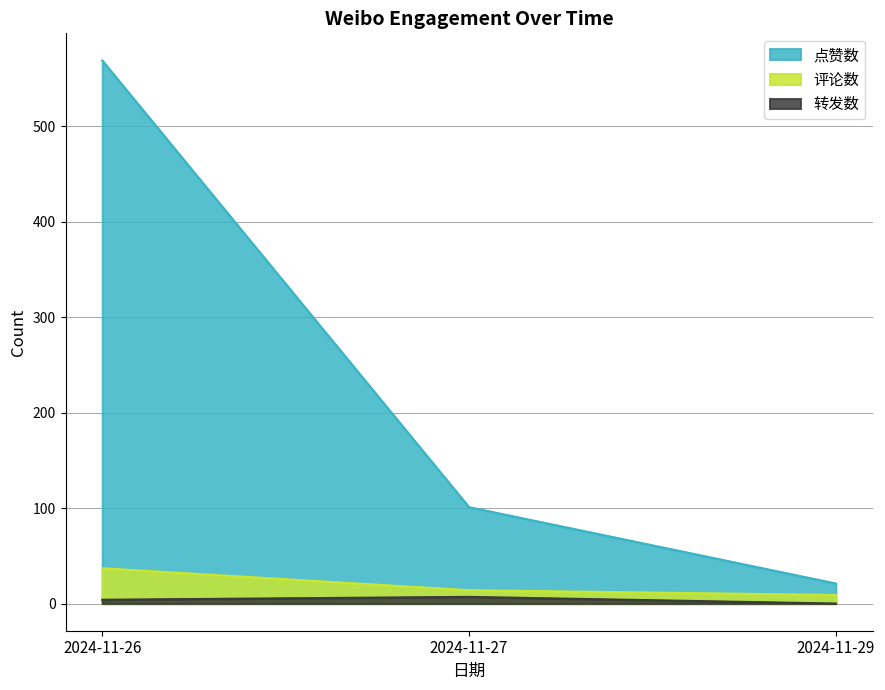

Does the chart display data point markers on the line(s)?

No